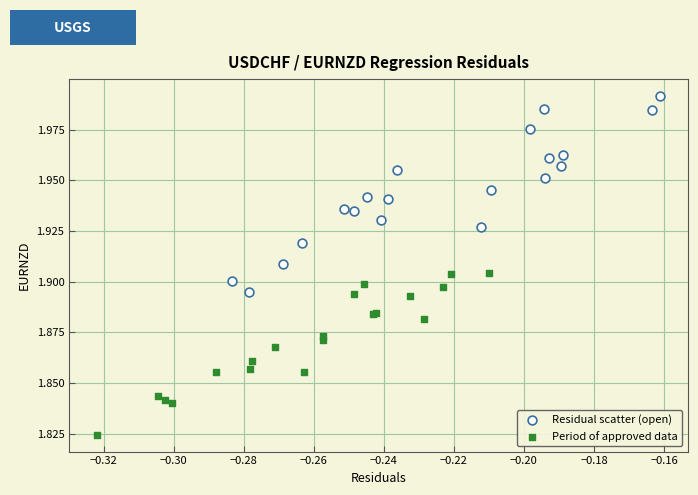

Which series has the largest Y range (max minus min)?

Residual scatter (open)